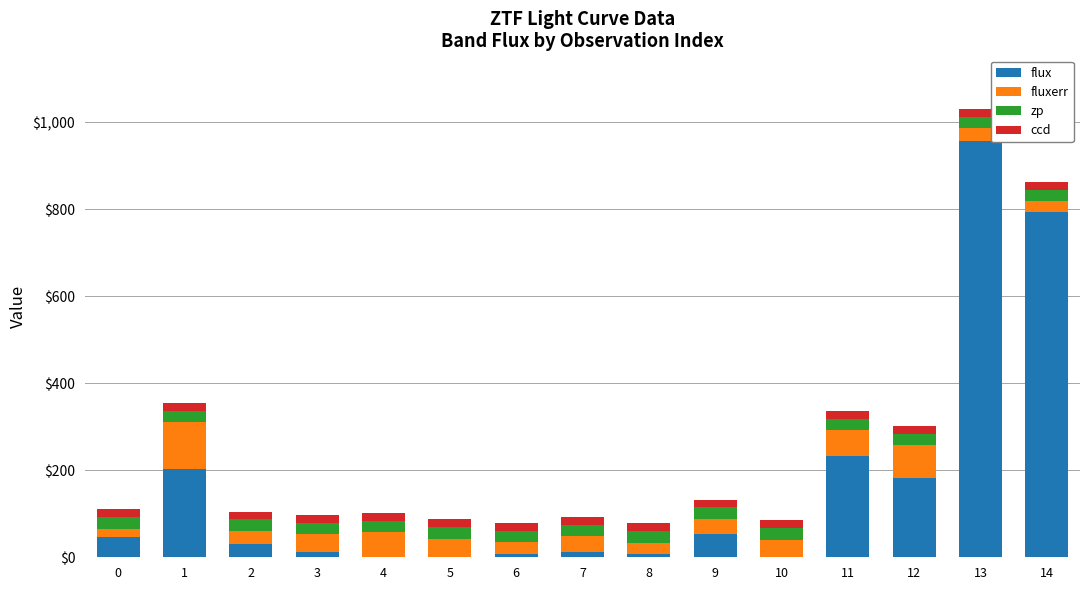

What is the maximum value for flux?

957.6